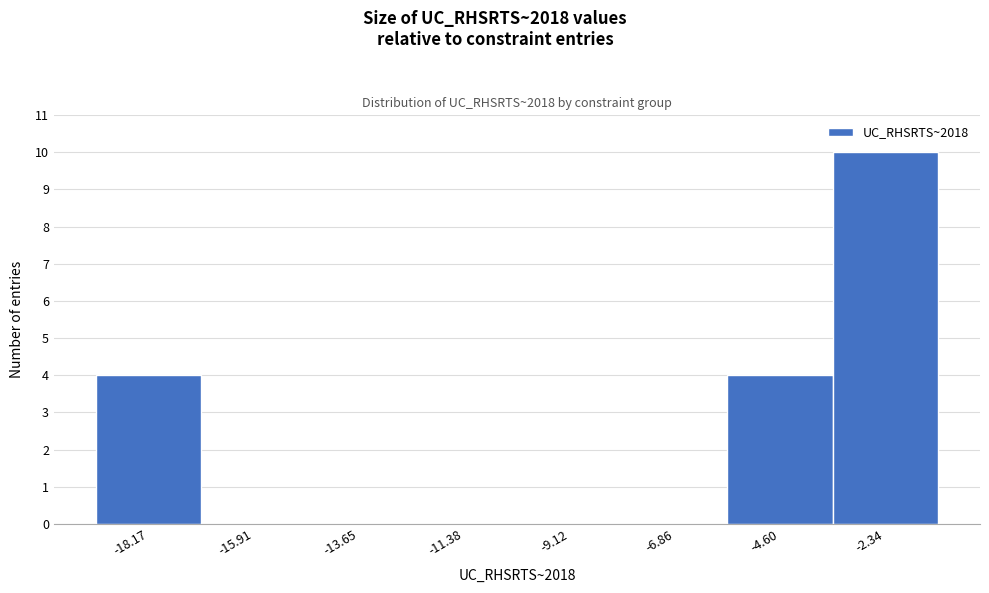

Reading left to right, extract all data points from this chart.

-18.17=4	-15.91=0	-13.65=0	-11.38=0	-9.12=0	-6.86=0	-4.60=4	-2.34=10